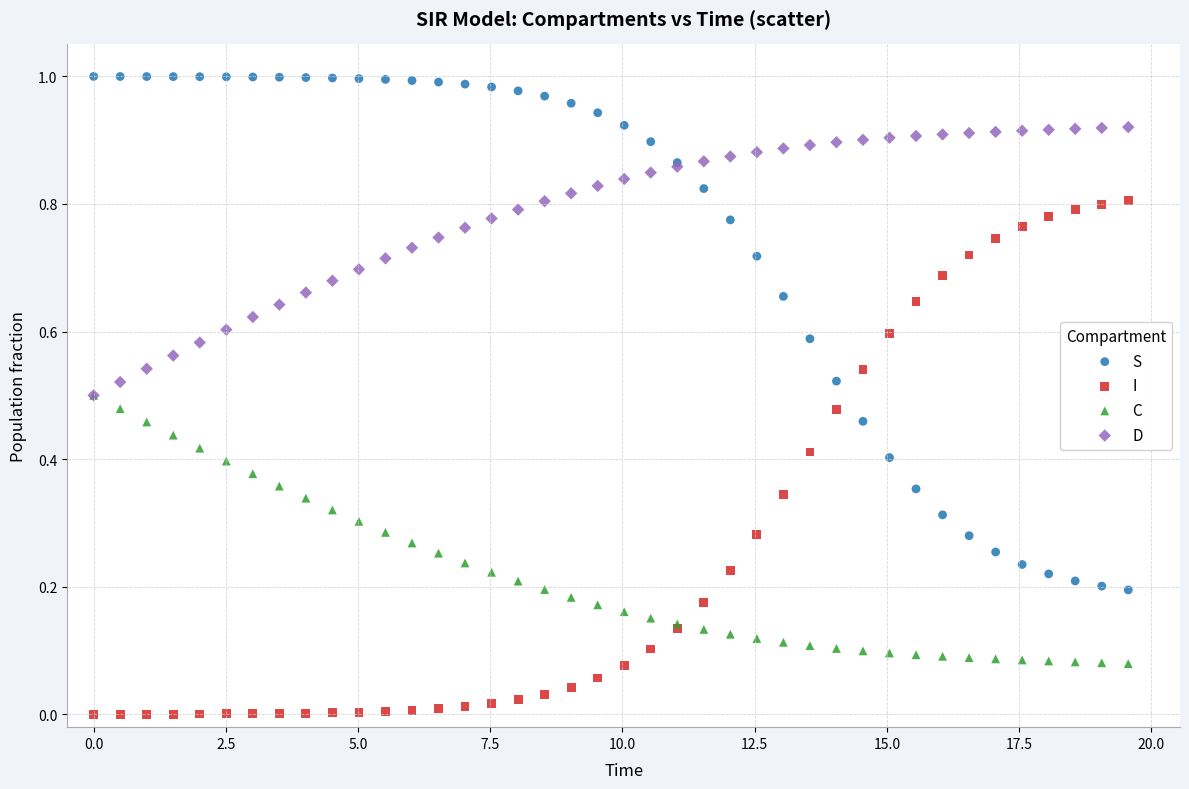

Which series contains the highest Y value?

S